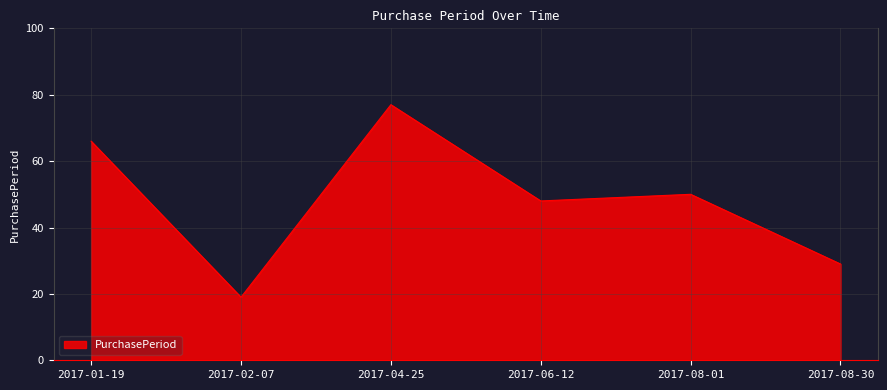

Which has a higher value, 2017-01-19 or 2017-06-12?

2017-01-19